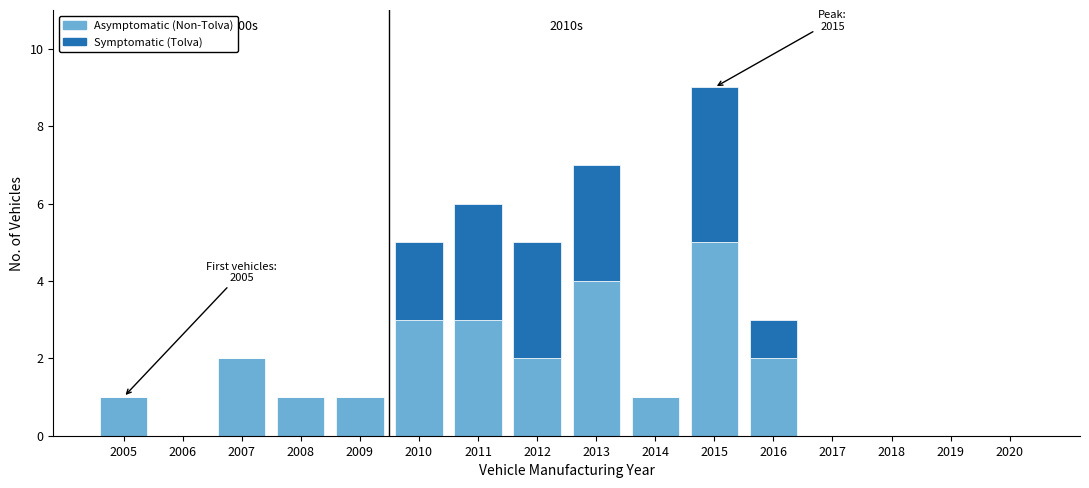

What is the highest value of the Asymptomatic (Non-Tolva) series?

5